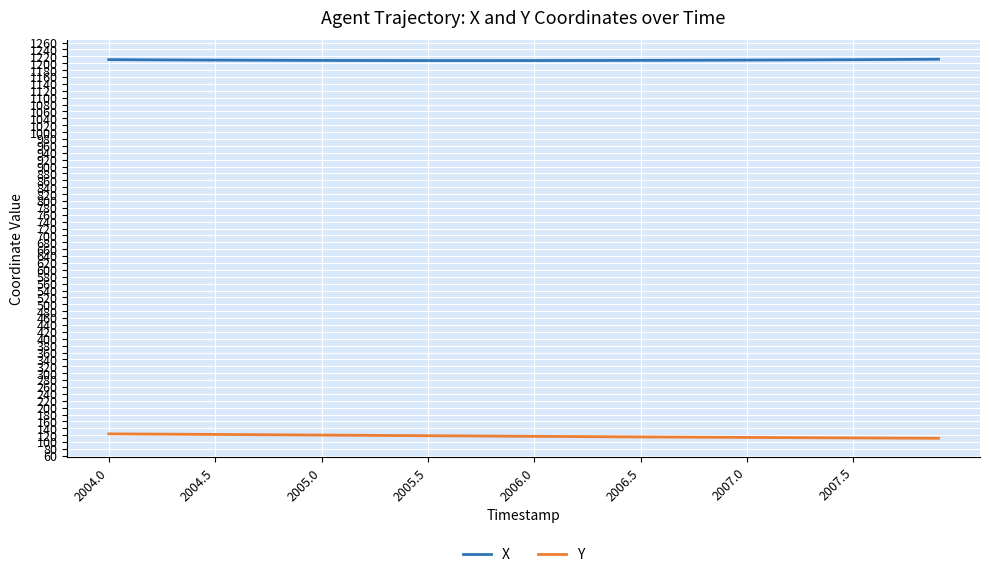

True or false: Y and X intersect in this chart.

False